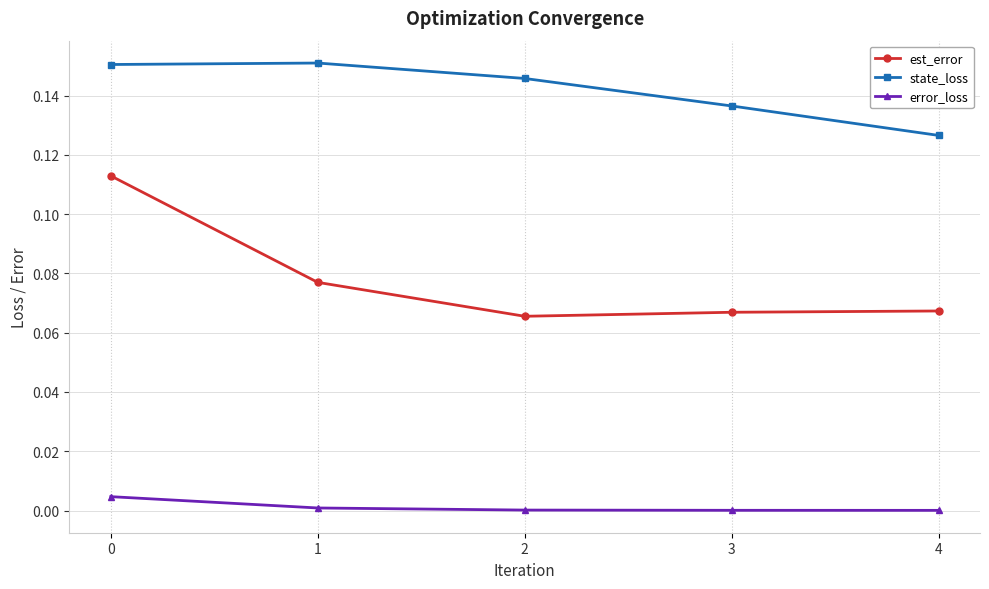

True or false: est_error and state_loss intersect in this chart.

False